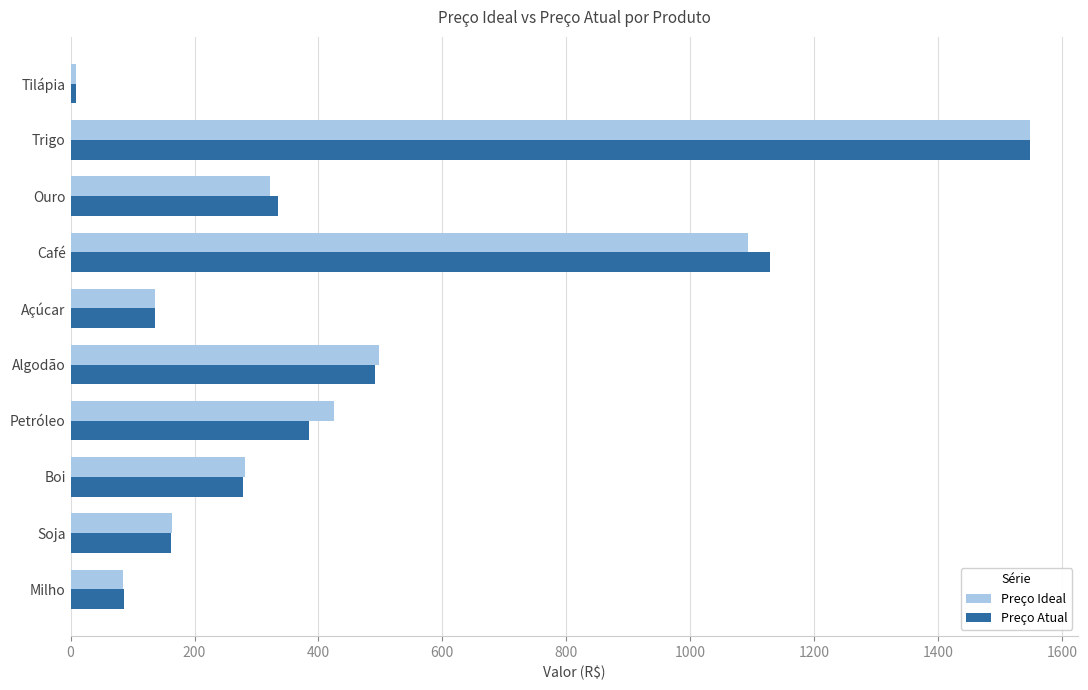

Read the Preço Atual value at Café.

1128.2